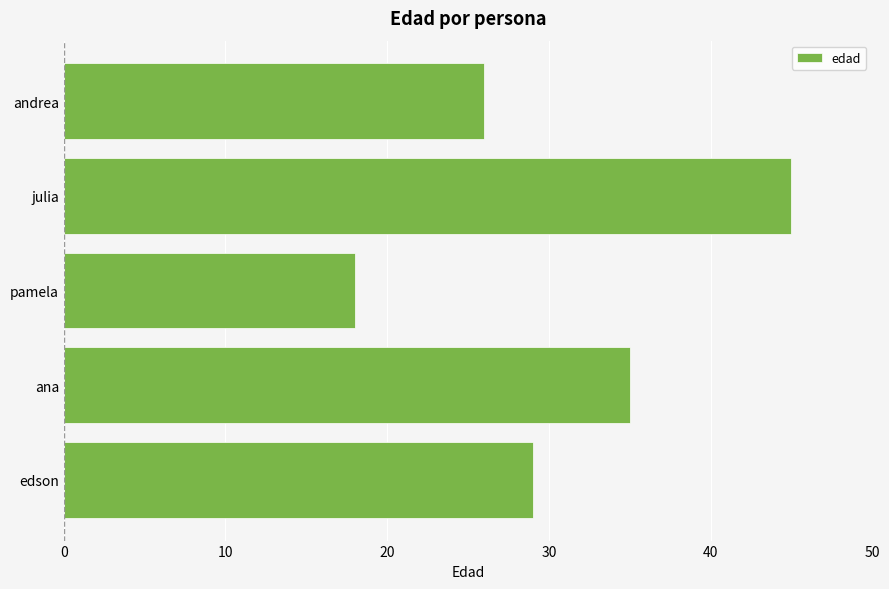

At which label is the value closest to 31?

edson